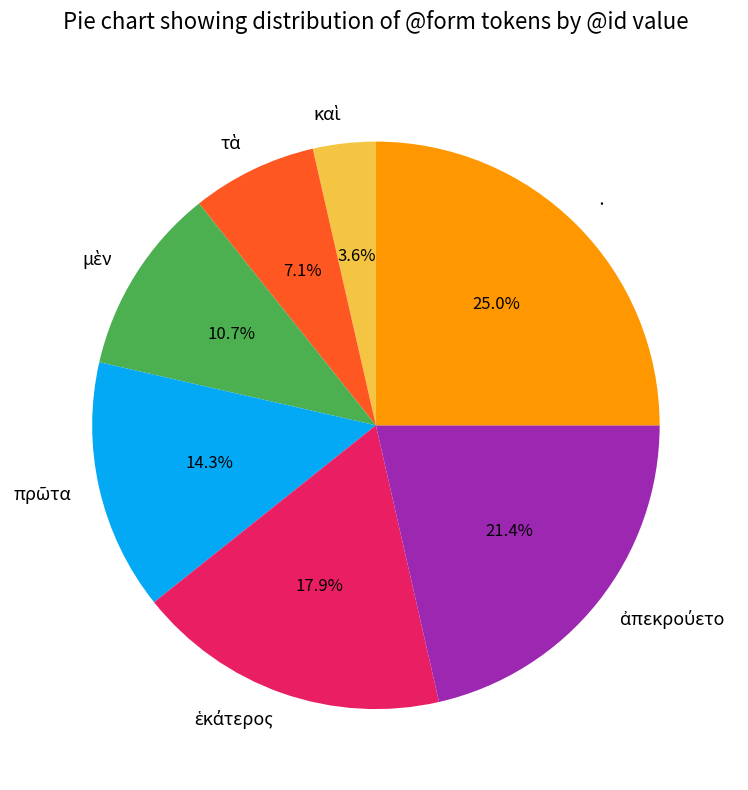

Count the number of slices in the pie.

7